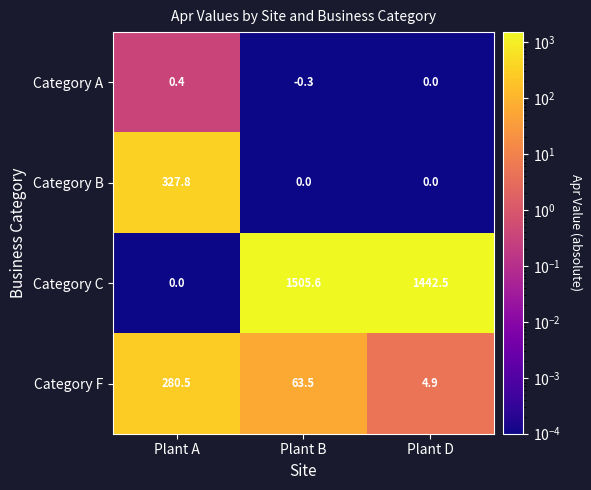

Rank the series by their maximum value, from lowest to highest.

Category A, Category F, Category B, Category C